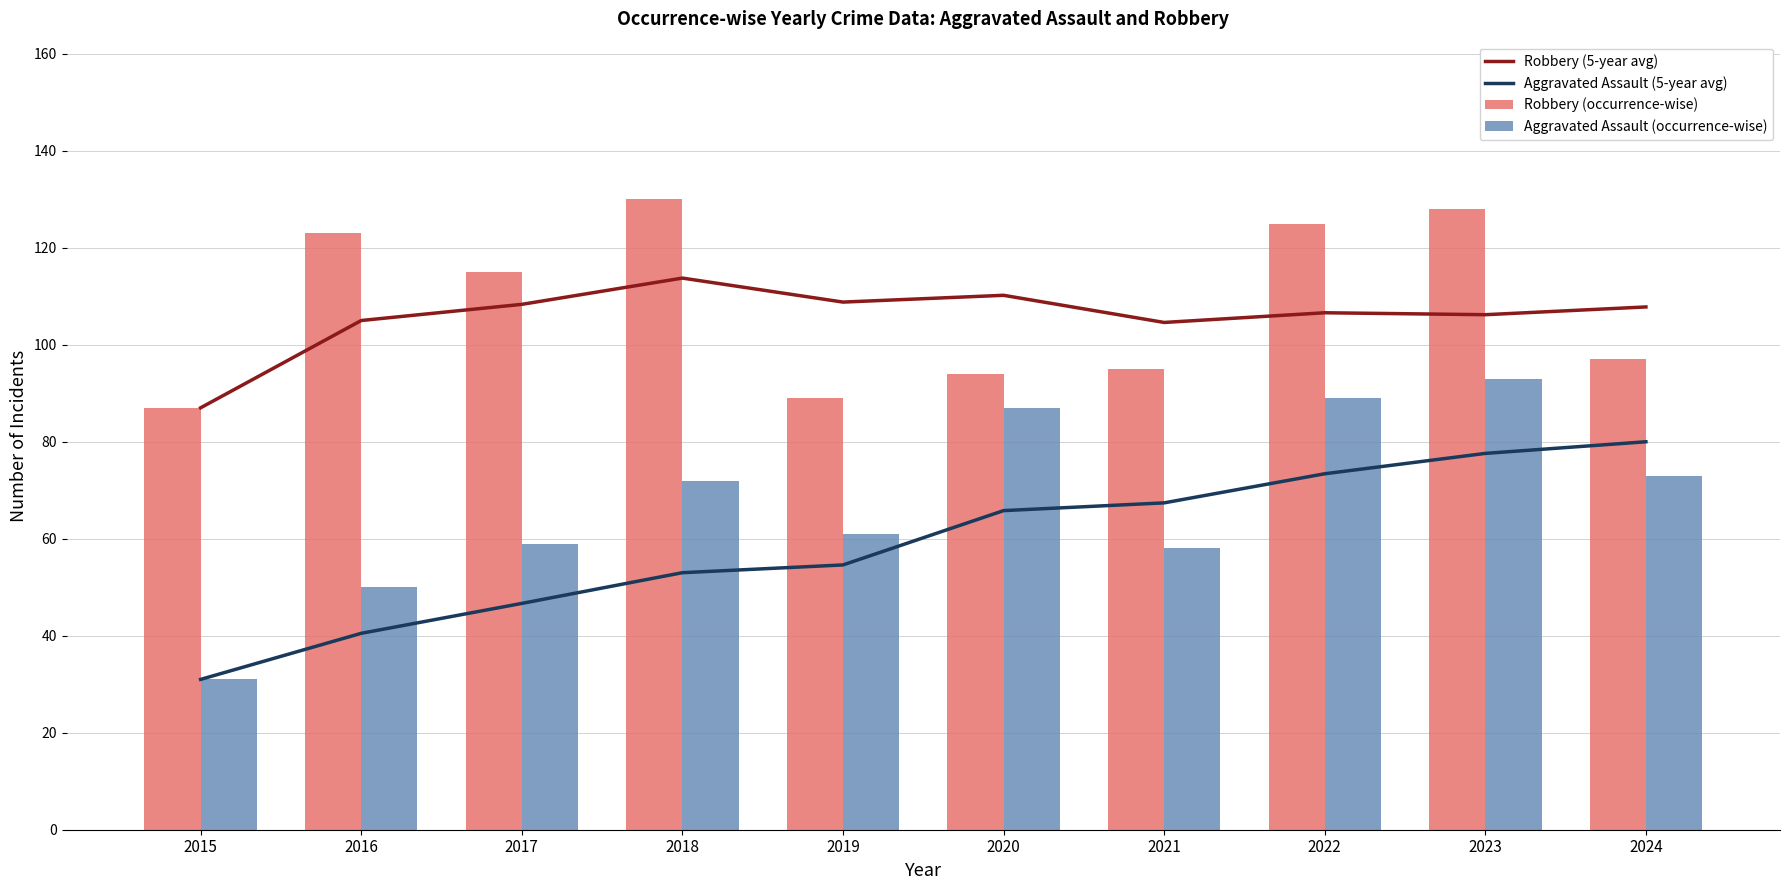

What is the highest value of the Robbery (occurrence-wise) series?

130